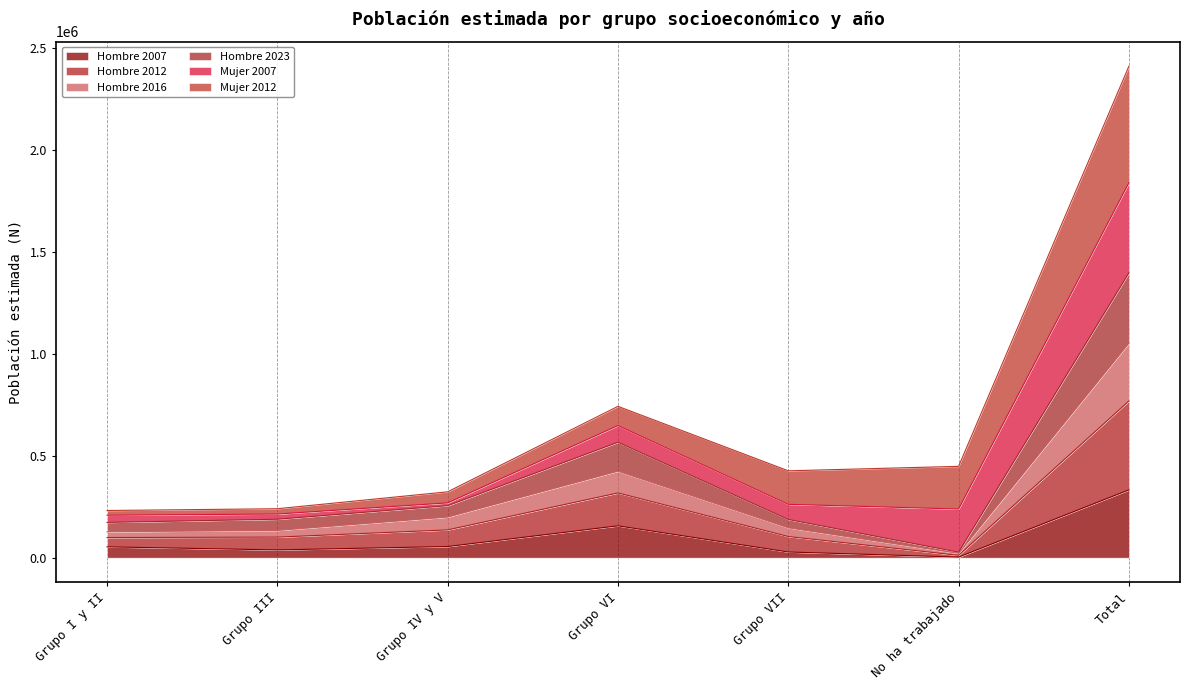

What is the average value of the Hombre 2007 series?

95067